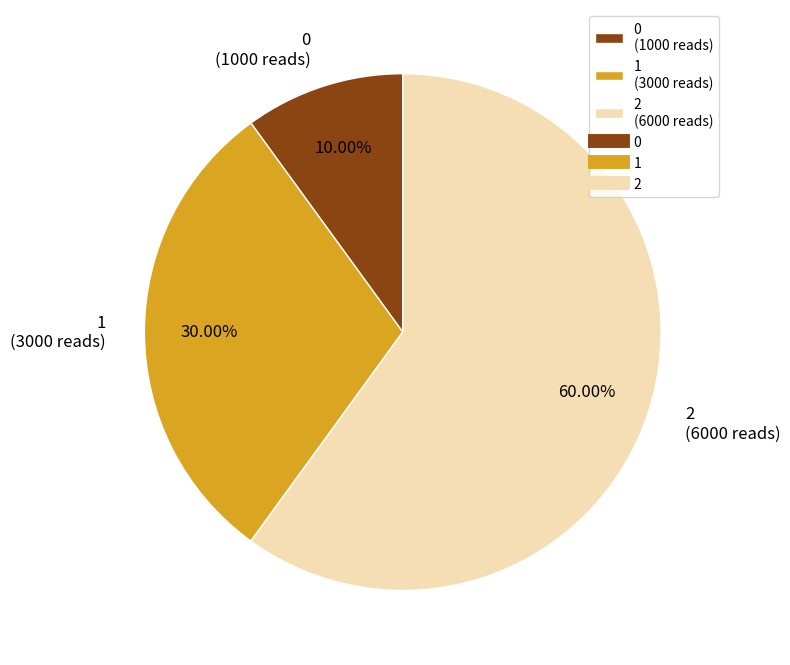

To the nearest percent, what is the combined percentage of 2 and 0?

70%